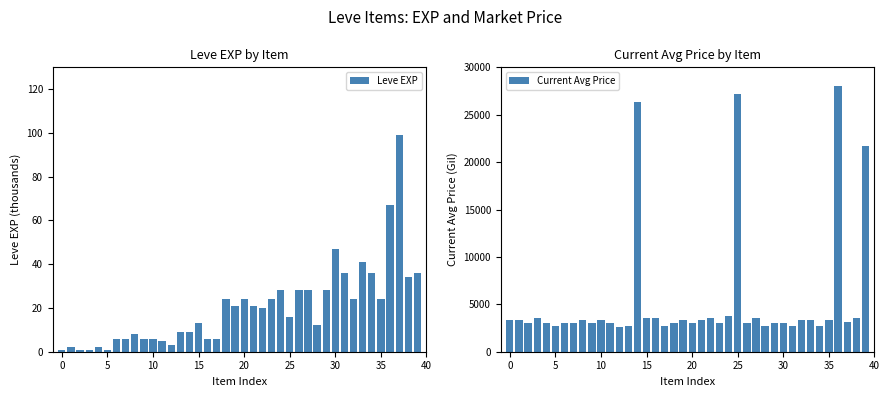

What is the label of the 25th bar from the right?

15